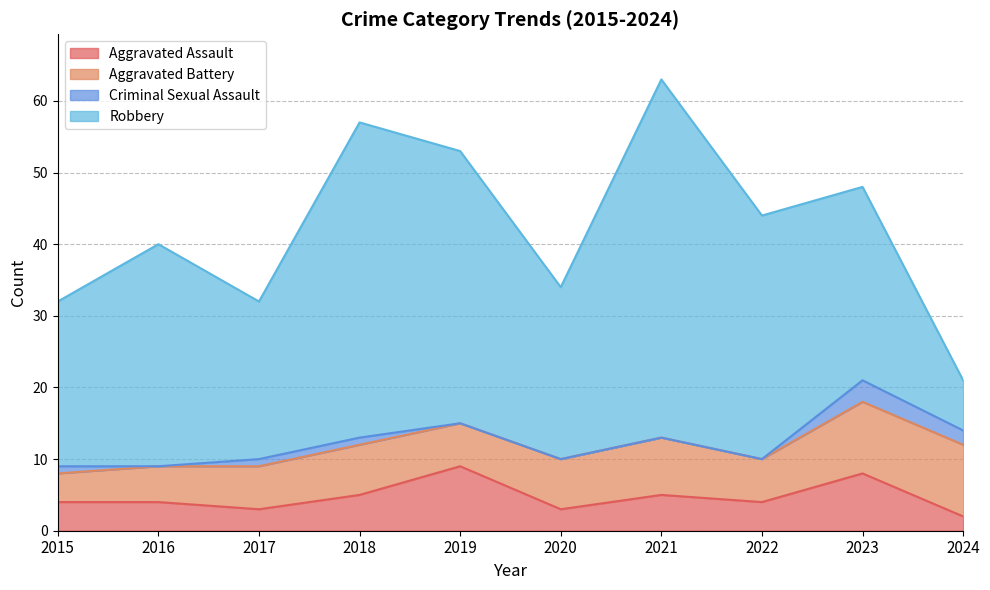

List the series in order of their peak value, highest first.

Robbery, Aggravated Battery, Aggravated Assault, Criminal Sexual Assault